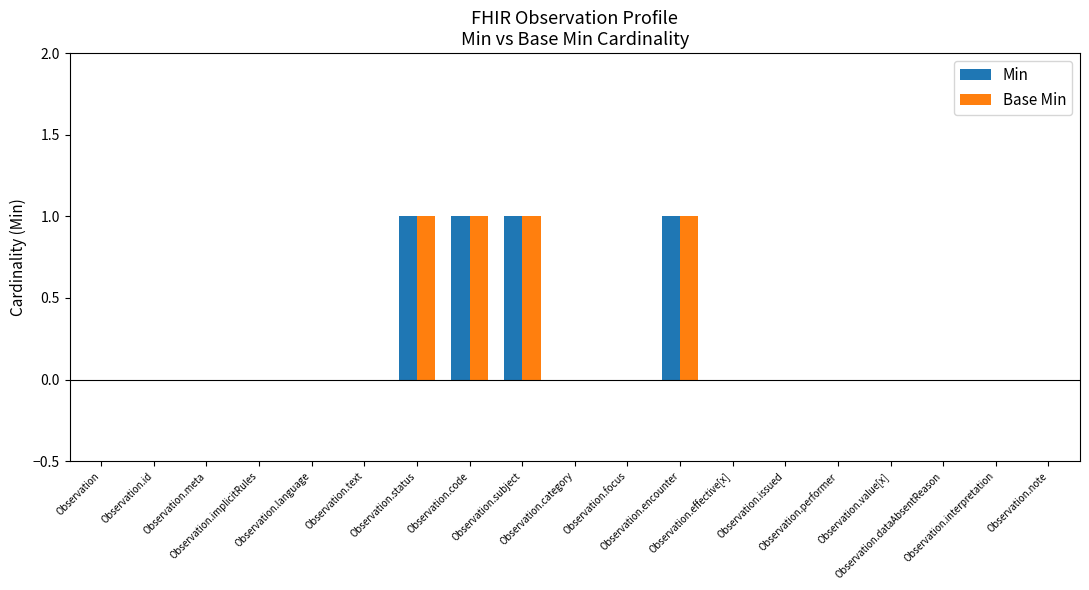

How many distinct data groups are displayed?

2